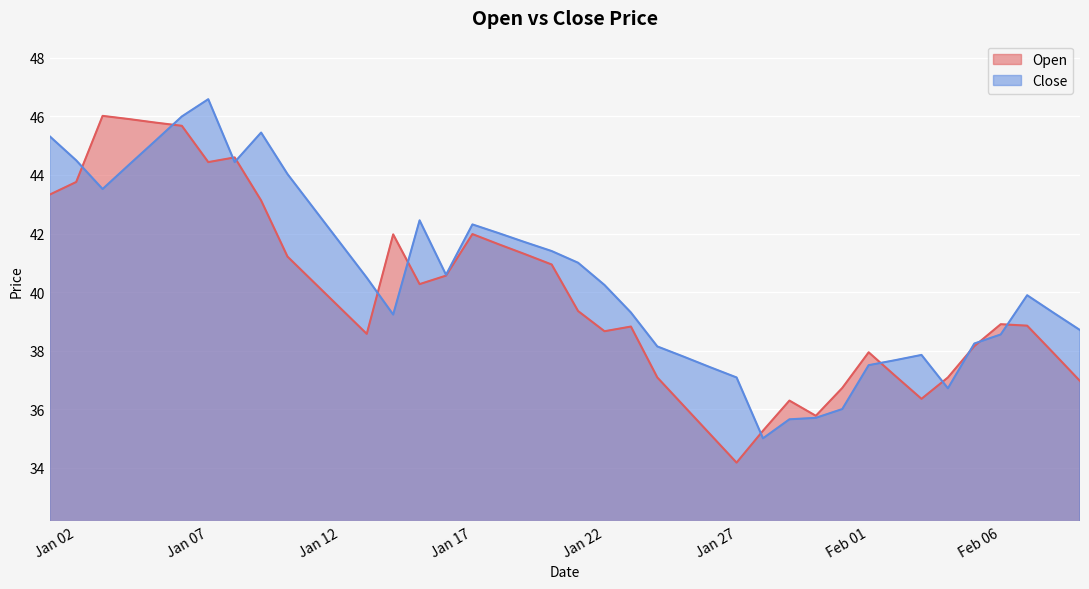

How many data points in Open are above 39?

20